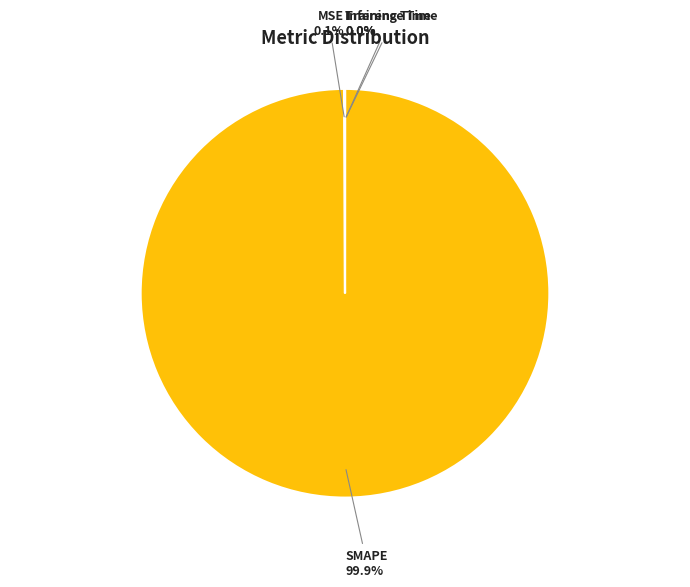

Does any single category account for the majority?

Yes